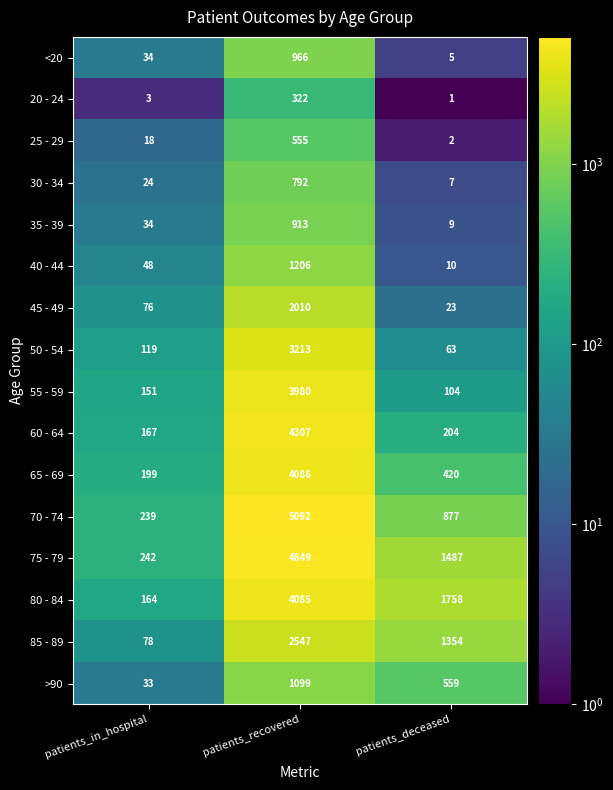

What is the maximum value shown in the chart?

5092